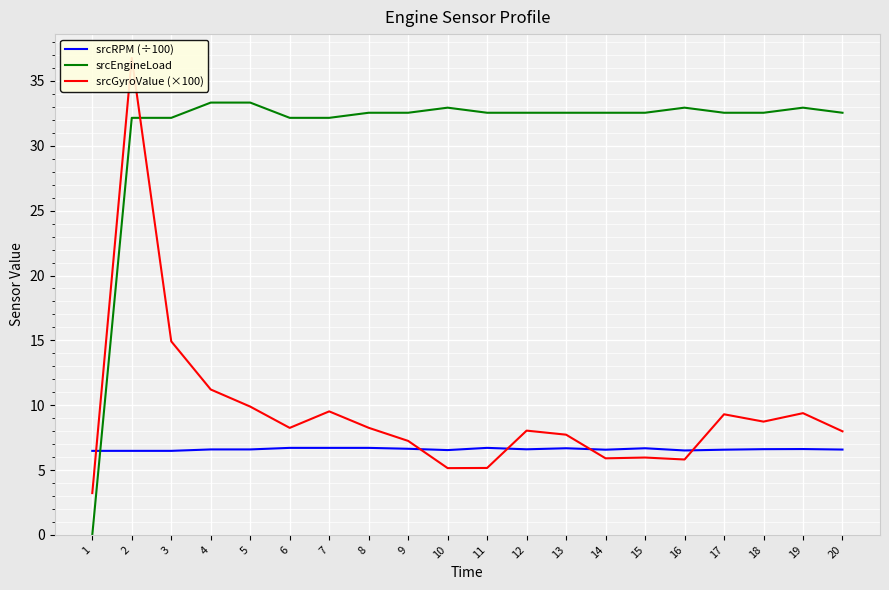

At which category is the sum across all series the highest?

2